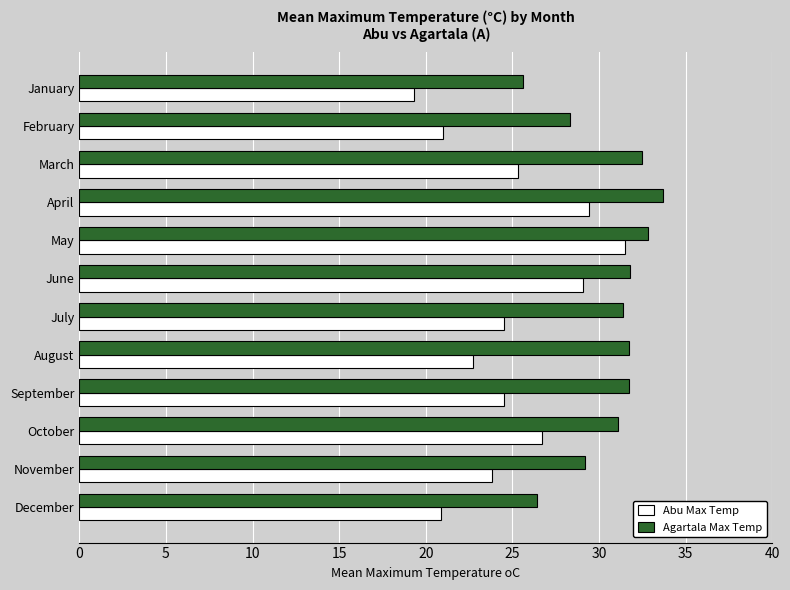

What is the spread (max minus min) of values at September?

7.2